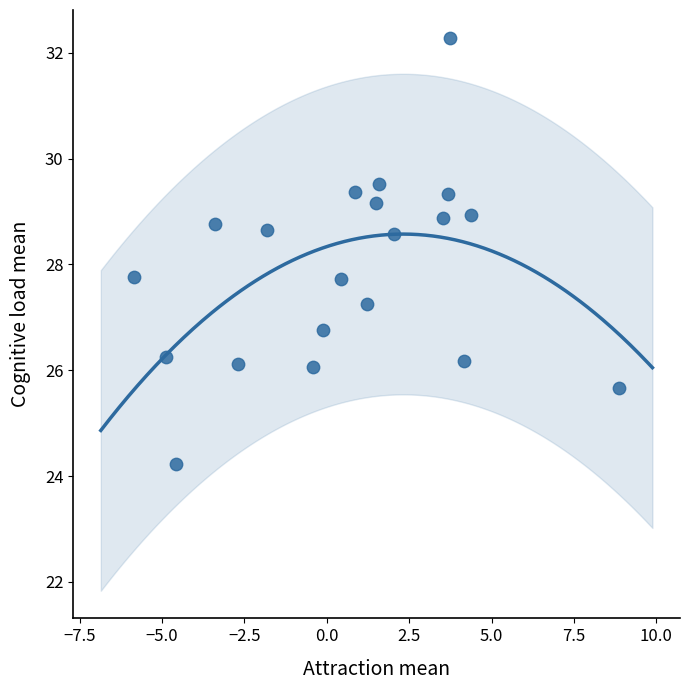

What is the range of X values (max minus min)?

14.7